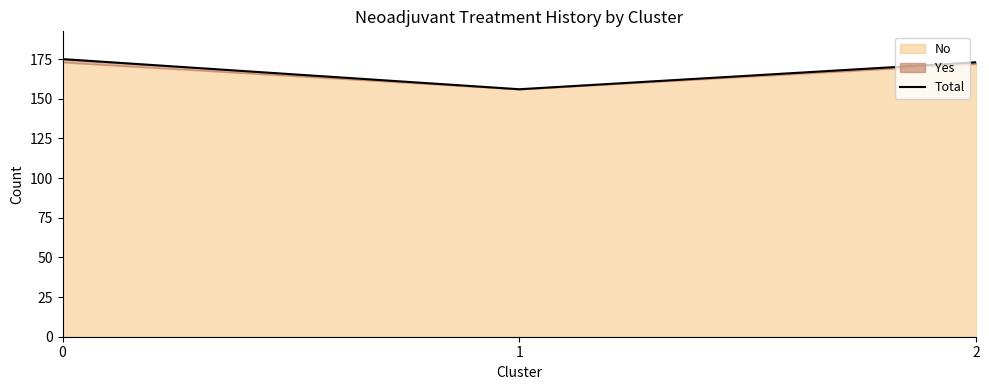

What is the value of the 1st point from the left?

175